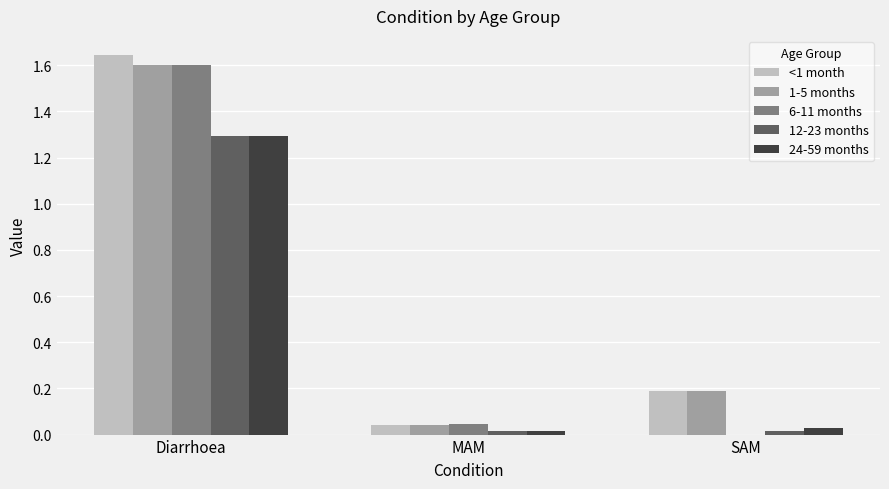

True or false: <1 month has a value of 0.0 at MAM.

True